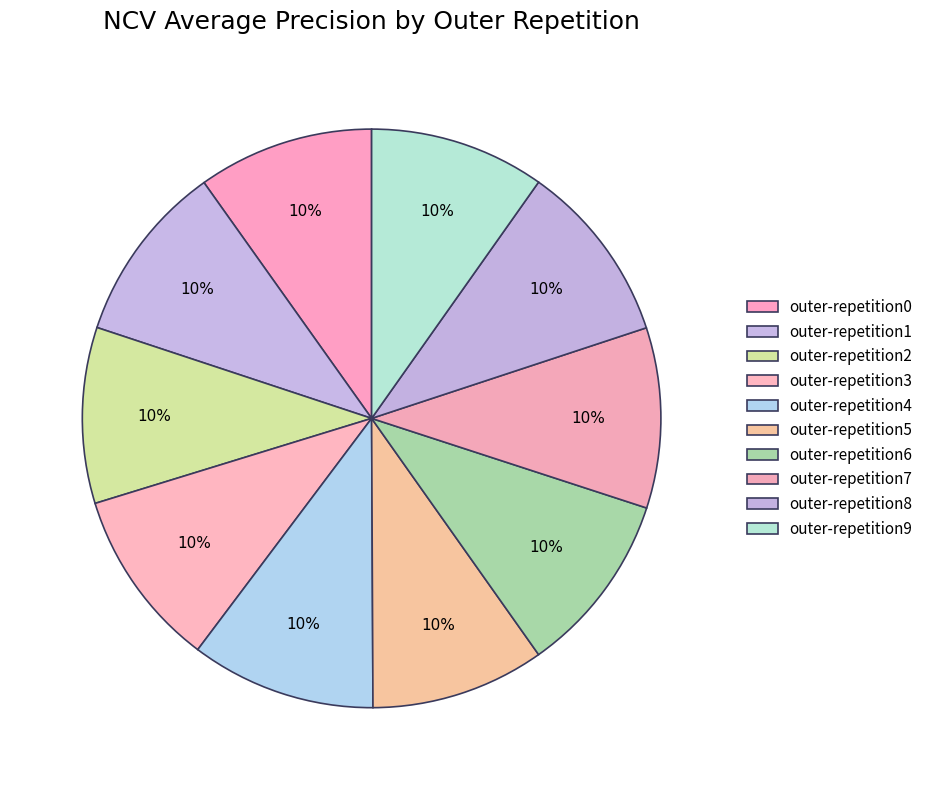

The outer-repetition1 slice represents 10% of the pie. True or false?

True